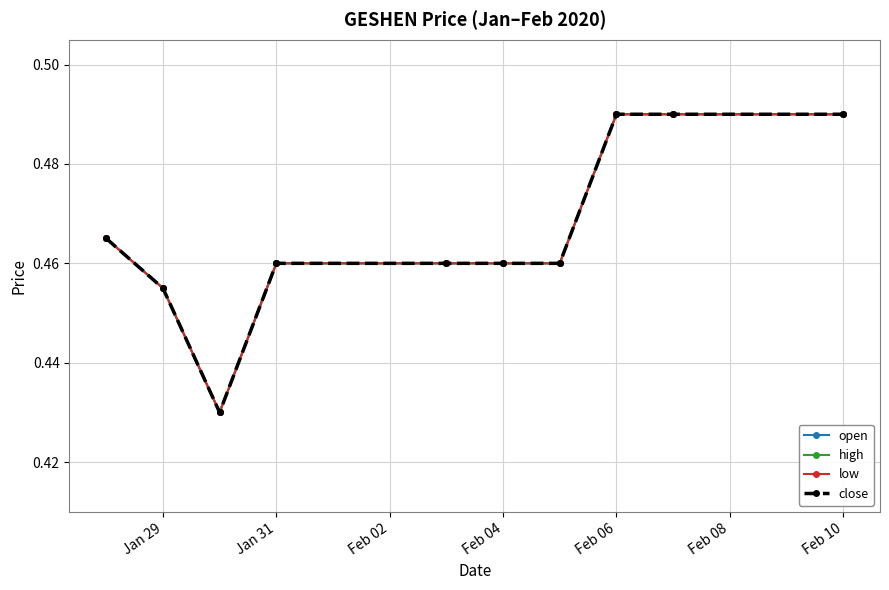

Does the chart have visible grid lines?

Yes